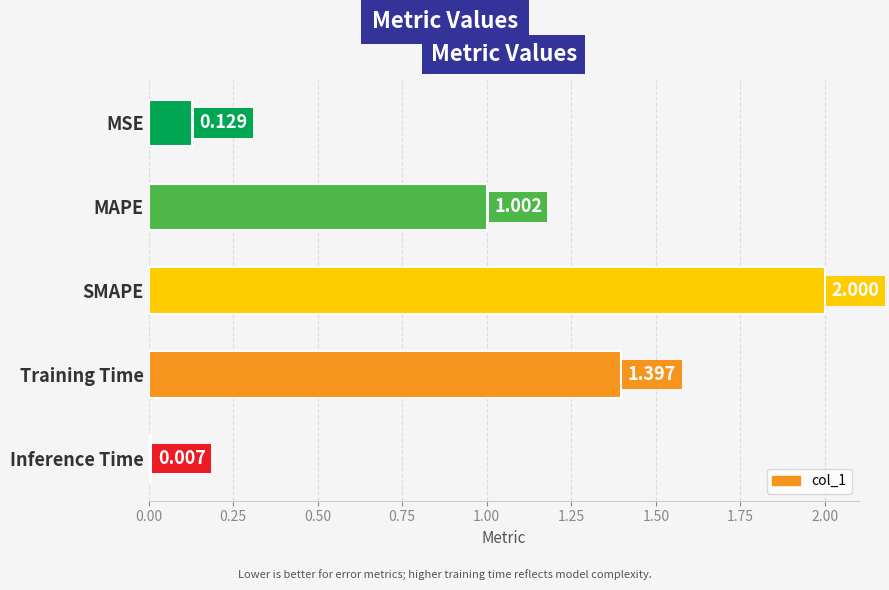

Count the number of data series in this chart.

1